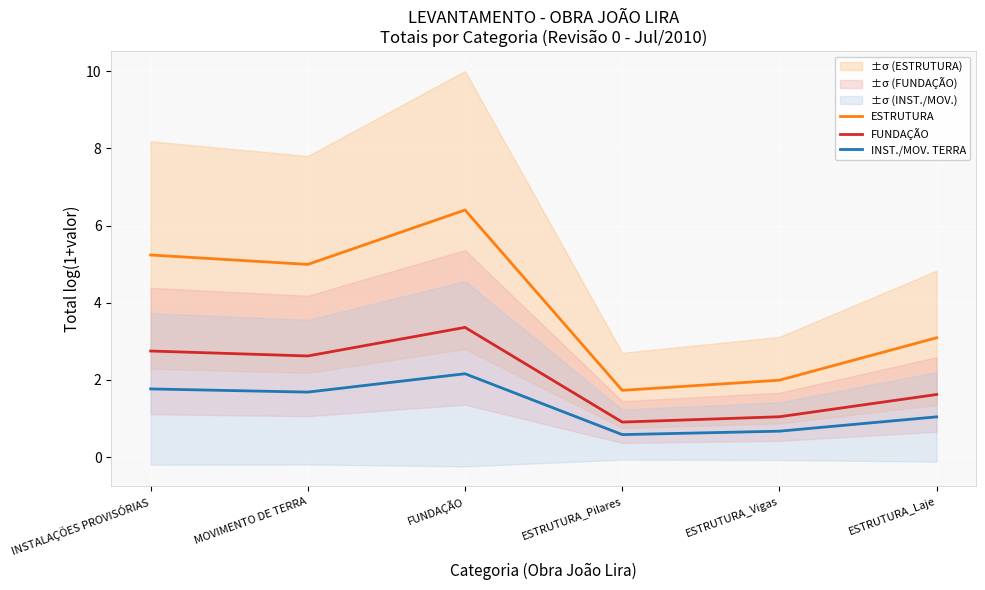

Reading left to right, transcribe all the data shown in this chart.

ESTRUTURA: INSTALAÇÕES PROVISÓRIAS=5.2	MOVIMENTO DE TERRA=5.0	FUNDAÇÃO=6.4	ESTRUTURA_Pilares=1.7	ESTRUTURA_Vigas=2.0	ESTRUTURA_Laje=3.1
FUNDAÇÃO: INSTALAÇÕES PROVISÓRIAS=2.7	MOVIMENTO DE TERRA=2.6	FUNDAÇÃO=3.4	ESTRUTURA_Pilares=0.9	ESTRUTURA_Vigas=1.0	ESTRUTURA_Laje=1.6
INST./MOV. TERRA: INSTALAÇÕES PROVISÓRIAS=1.8	MOVIMENTO DE TERRA=1.7	FUNDAÇÃO=2.2	ESTRUTURA_Pilares=0.6	ESTRUTURA_Vigas=0.7	ESTRUTURA_Laje=1.0